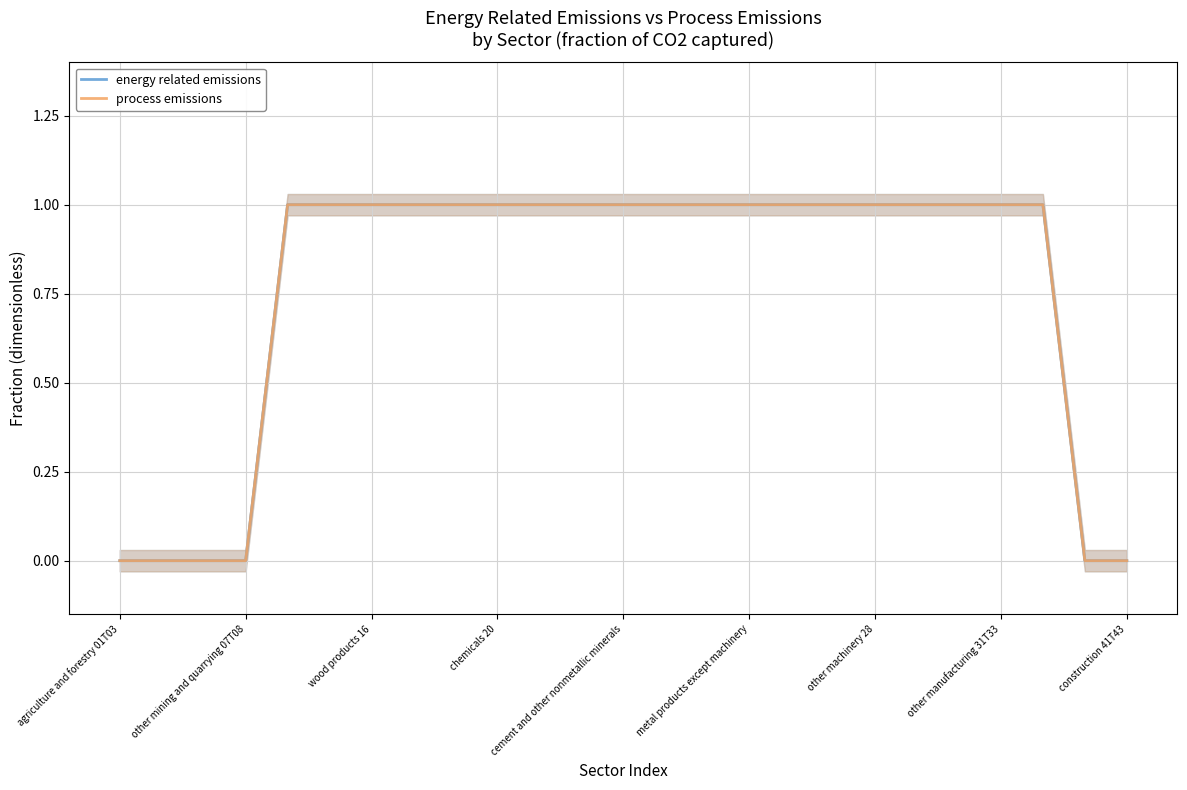

How many energy related emissions values are between 1 and 2?

19